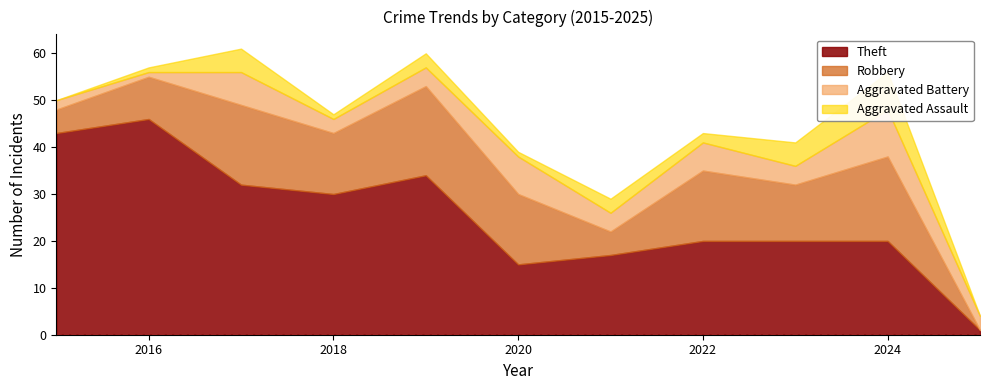

Which category has the highest value across all series?

2016